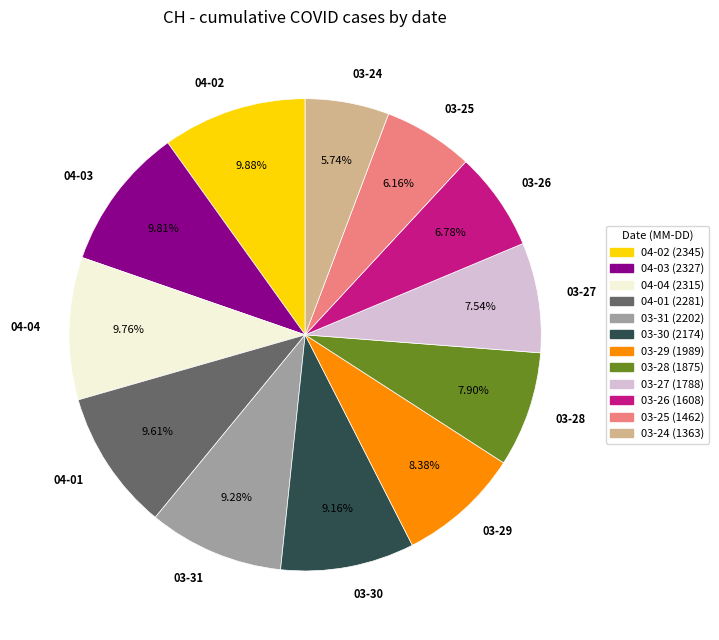

Between 04-04 and 03-29, which is larger?

04-04